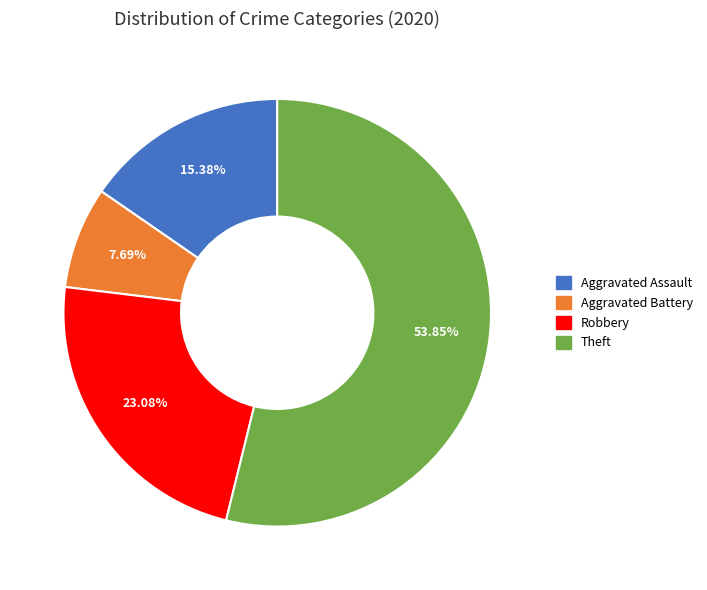

Approximately how many times larger is the value at Aggravated Assault compared to Robbery?

0.7